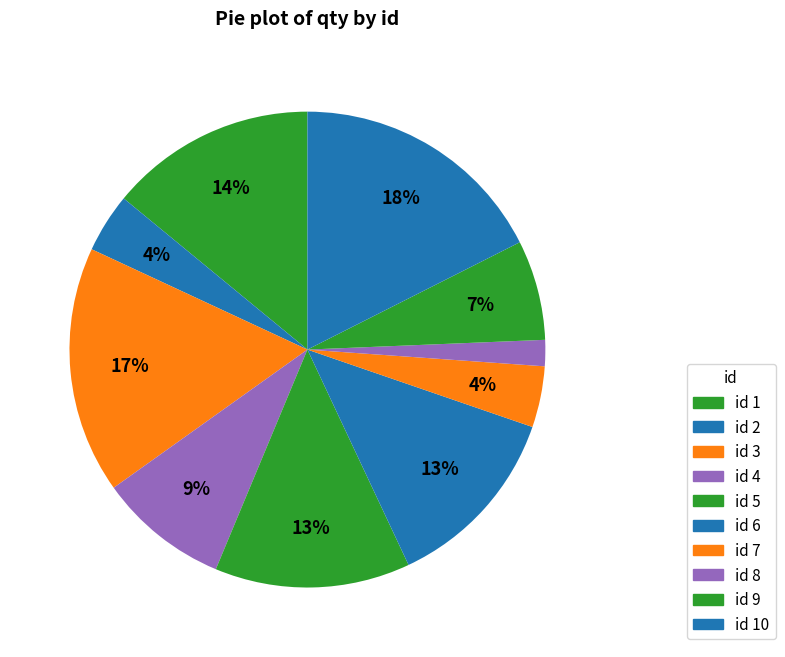

Rank the categories by value from lowest to highest.

8, 2, 7, 9, 4, 6, 5, 1, 3, 10